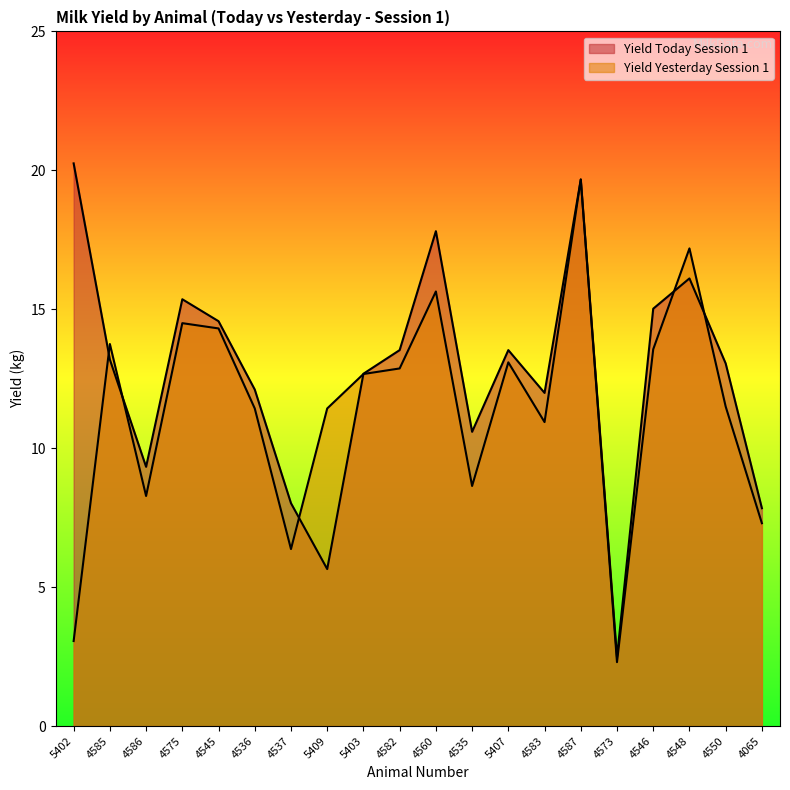

True or false: Yield Today Session 1 and Yield Yesterday Session 1 cross at least once.

True